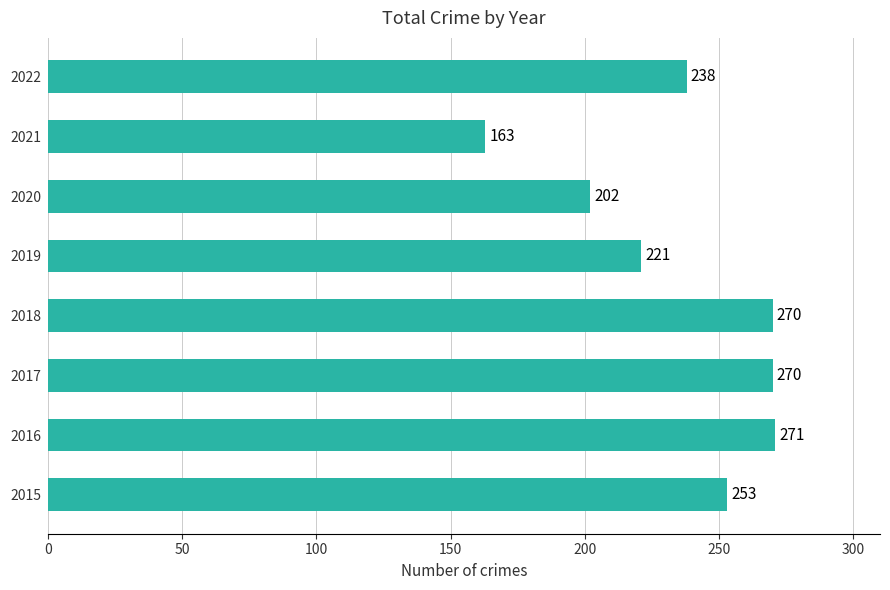

What is the change in value from 2015 to 2019?

-32